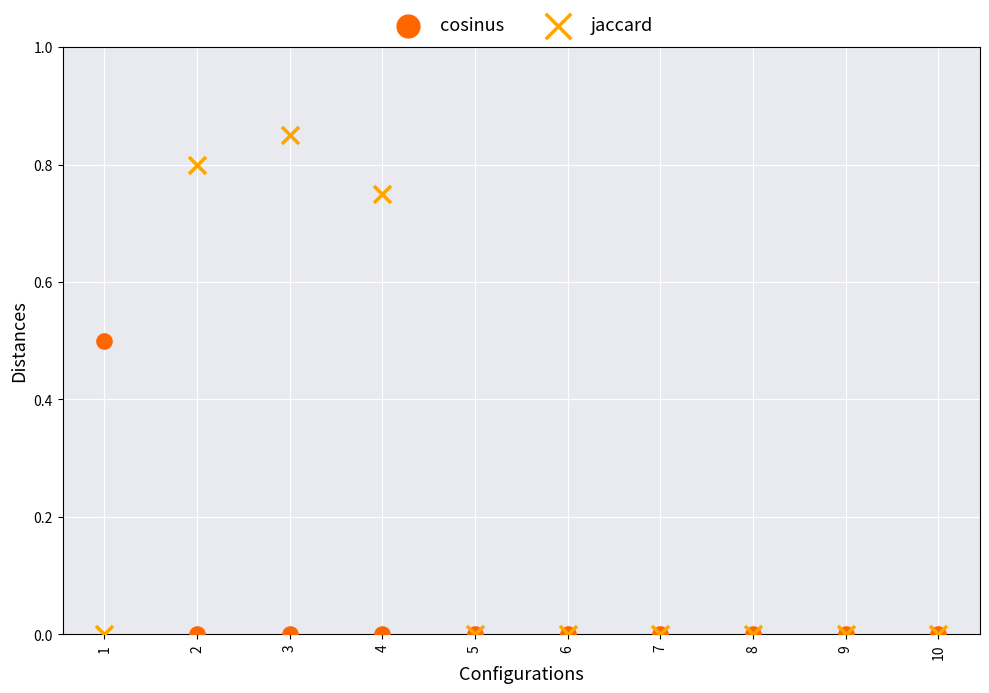

Which series has the widest spread of Y values?

jaccard